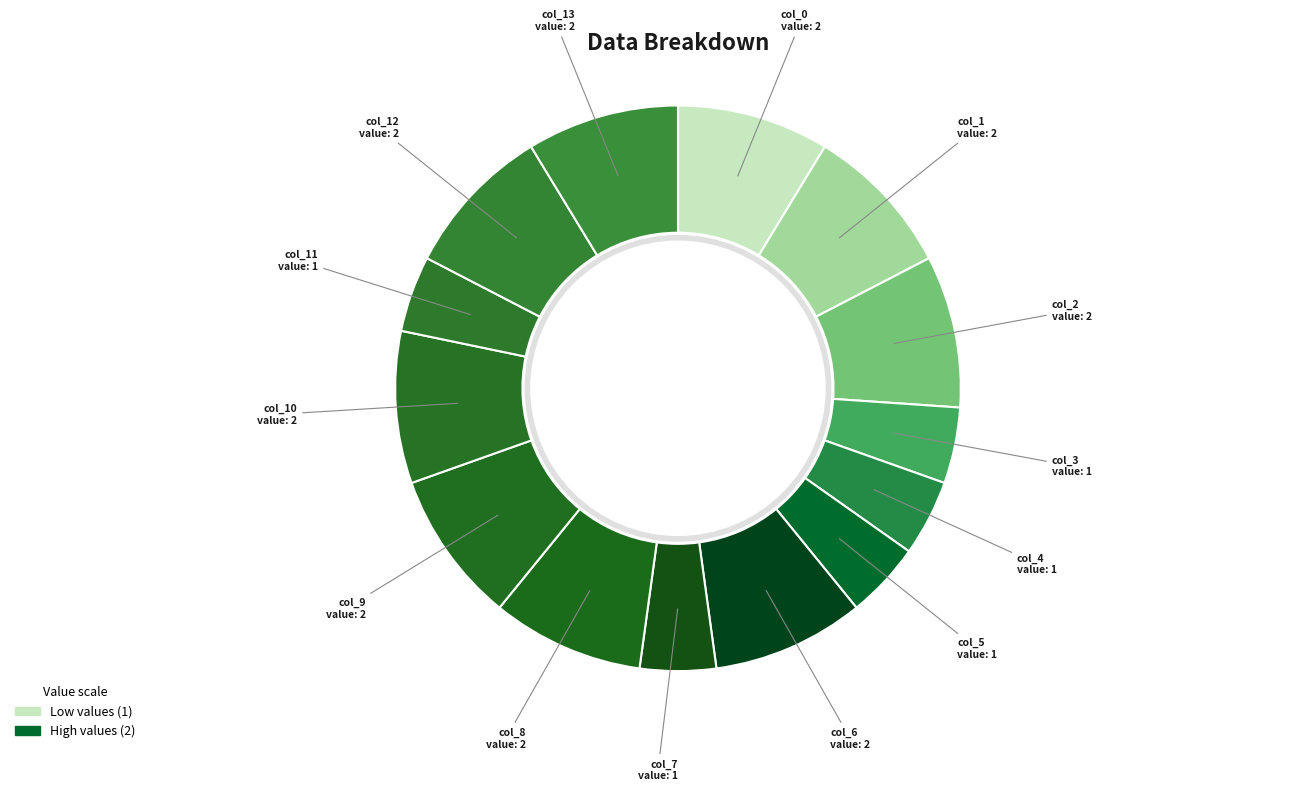

How many slices are in this pie chart?

14